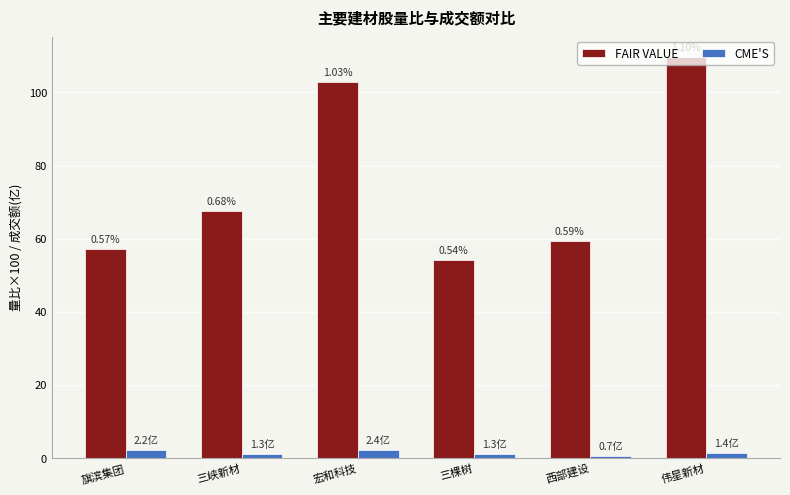

What are all the series names shown in the legend?

FAIR VALUE, CME'S